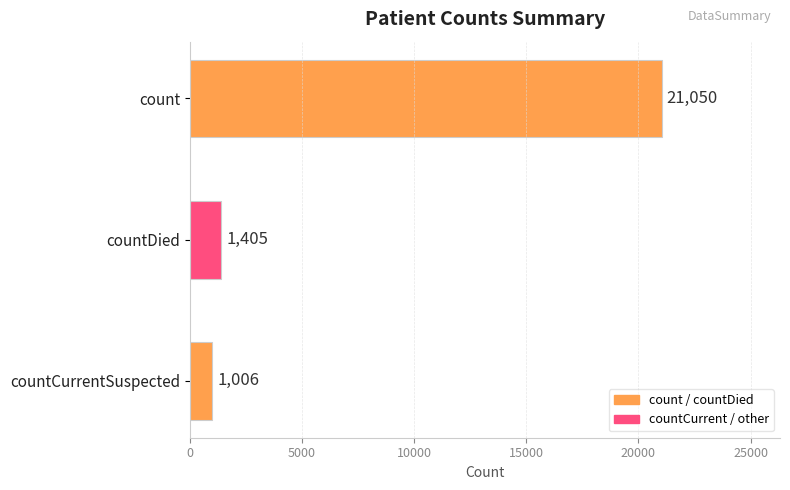

Is it true that the value at count is 21050?

True